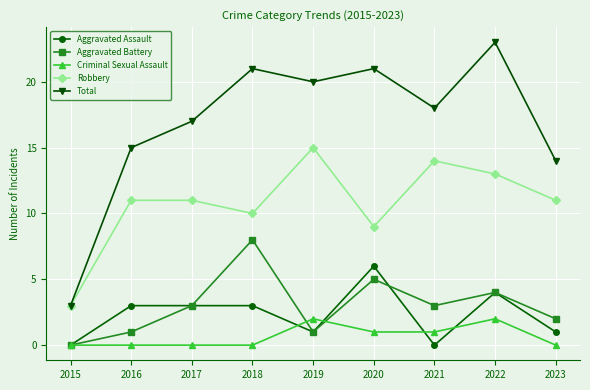

True or false: Aggravated Assault has more than 0 points higher than both neighbors.

True